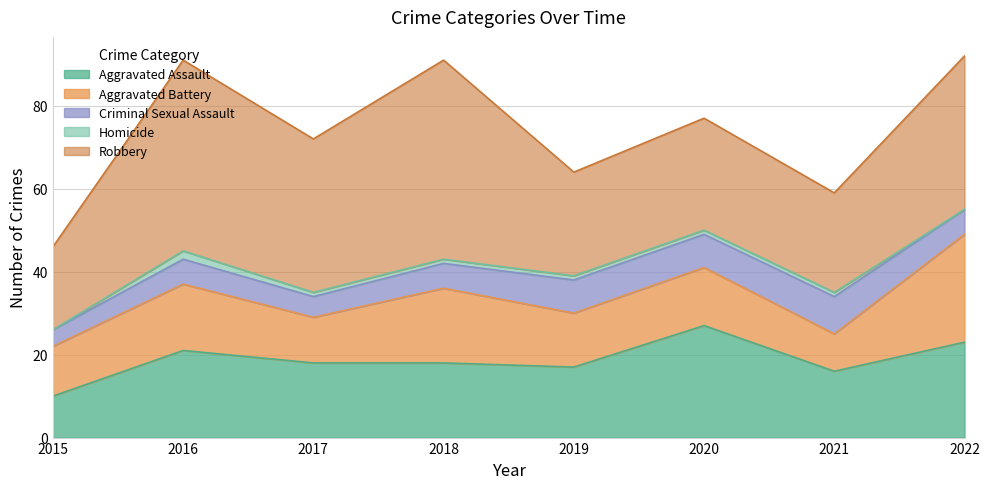

In Homicide, how many points are higher than both neighbors (excluding endpoints)?

1